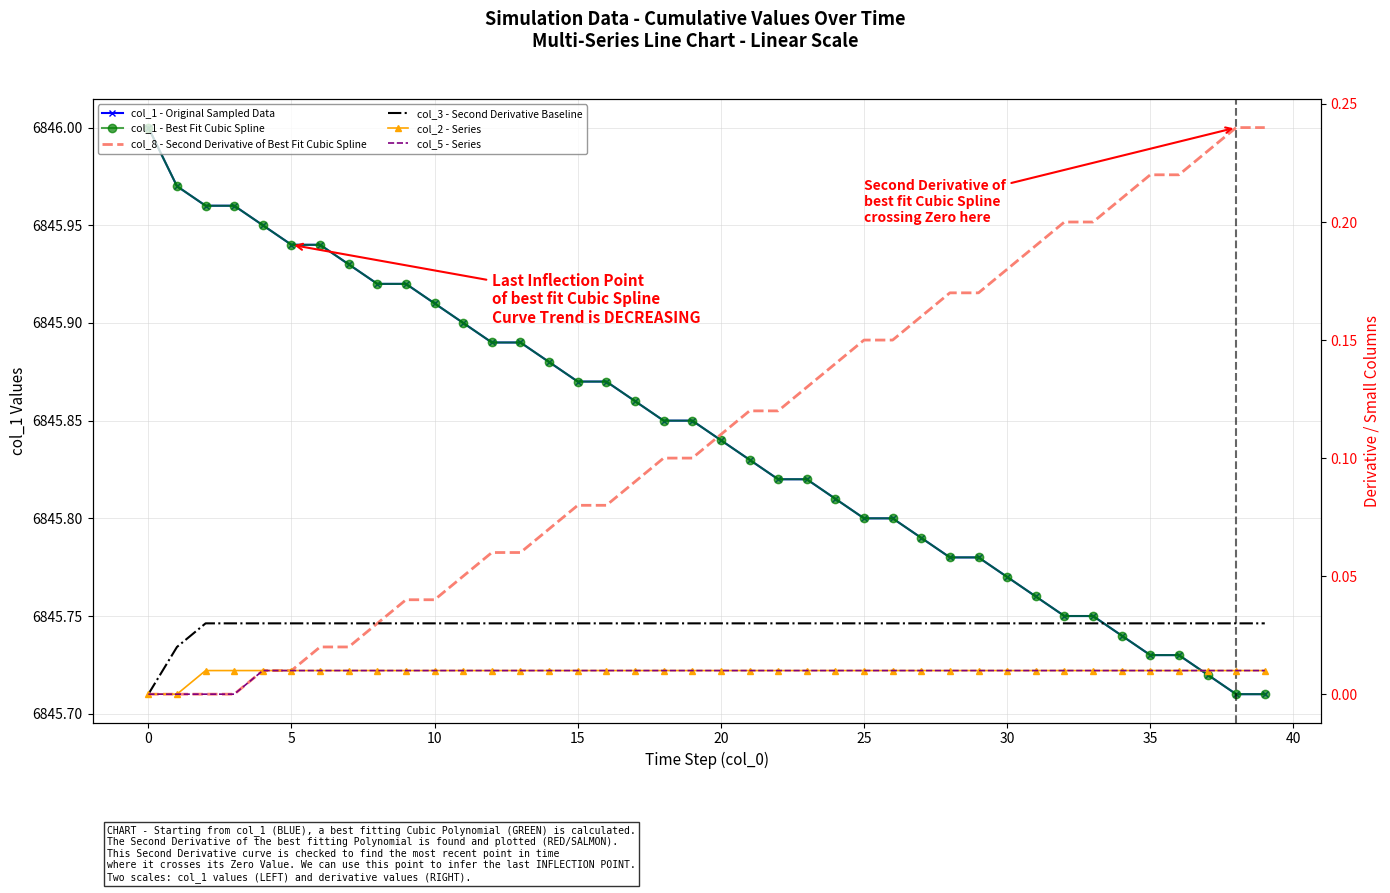

True or false: col_8 - Second Derivative of Best Fit Cubic Spline and col_1 - Original Sampled Data intersect in this chart.

False